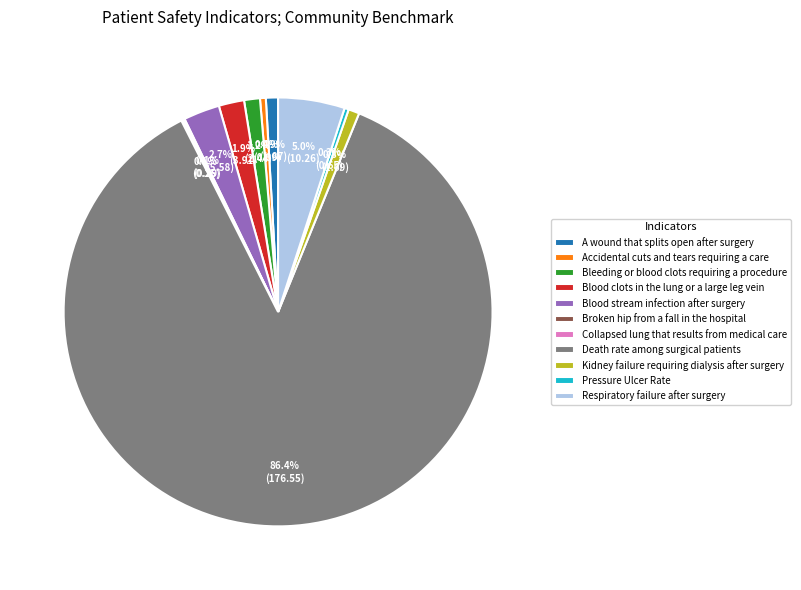

Combined, do Bleeding or blood clots requiring a procedure and Respiratory failure after surgery account for over 50%?

No